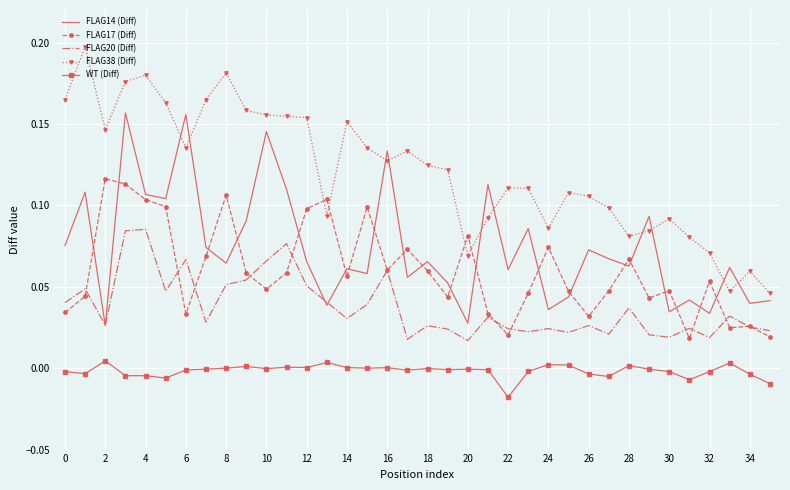

After their last crossing, which series has the higher values: FLAG17 (Diff) or FLAG38 (Diff)?

FLAG38 (Diff)